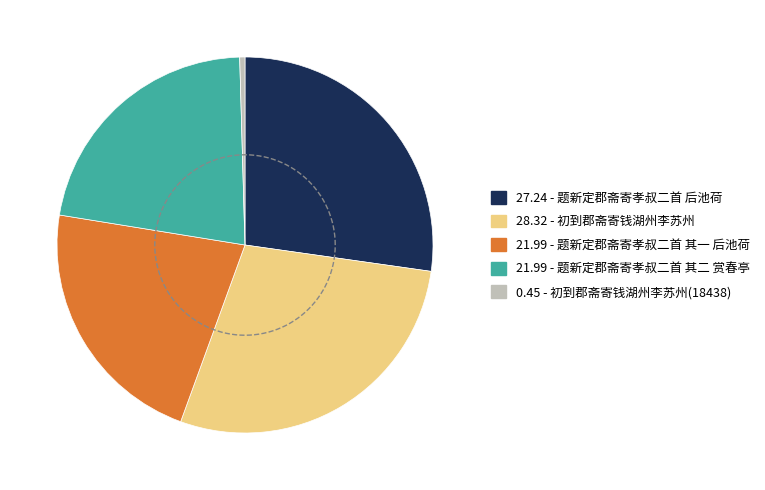

What is the total percentage of 题新定郡斋寄孝叔二首 其一 后池荷 and 初到郡斋寄钱湖州李苏州?

50.3%